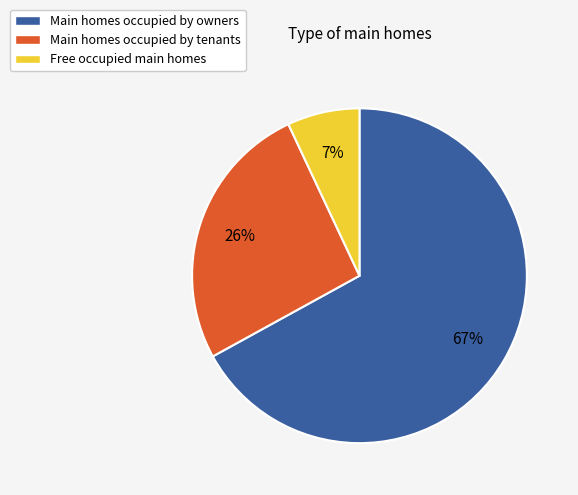

Which has a higher value, Free occupied main homes or Main homes occupied by tenants?

Main homes occupied by tenants